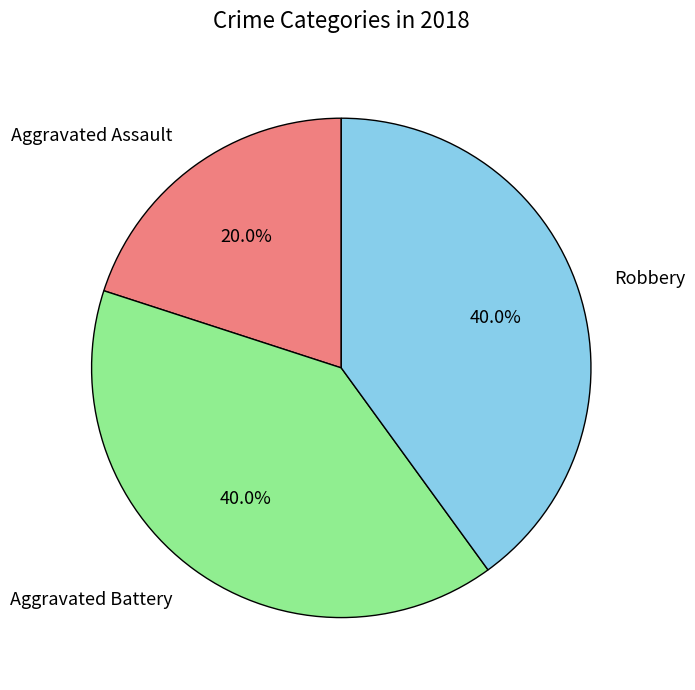

Is there a majority slice in this chart?

No